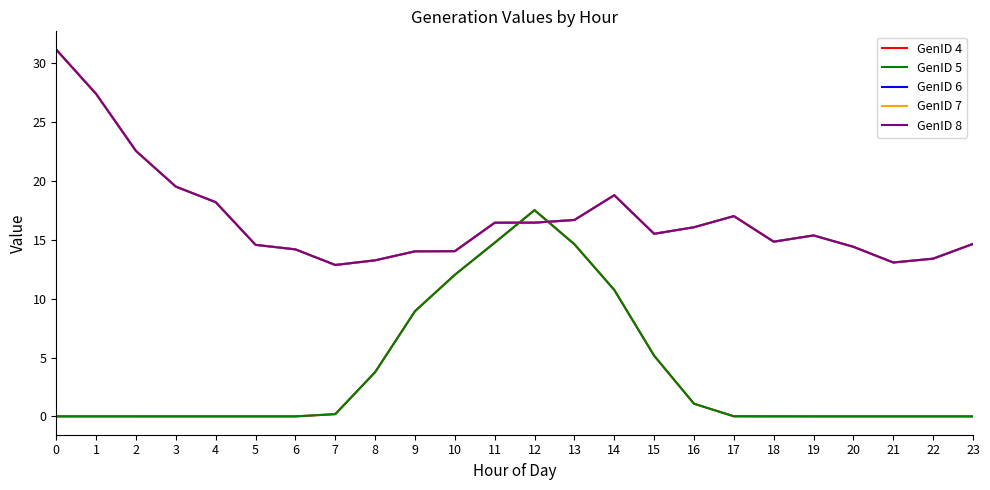

What is the value of the GenID 8 point at the 6th from the left?

14.6